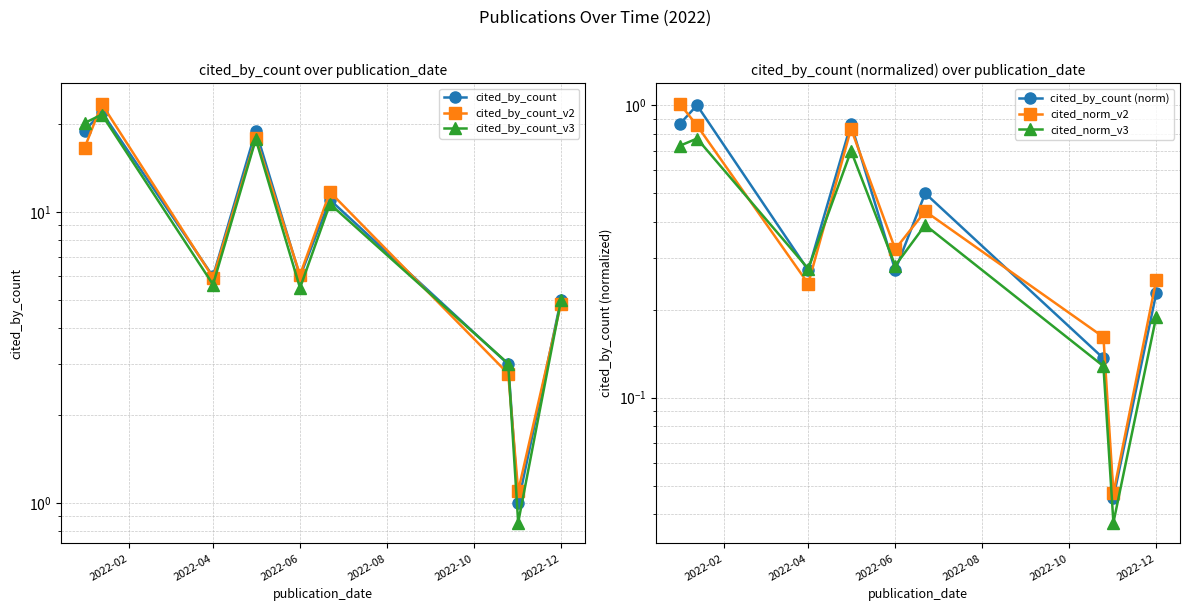

What are all the series names shown in the legend?

cited_by_count, cited_by_count_v2, cited_by_count_v3, cited_by_count (norm), cited_norm_v2, cited_norm_v3